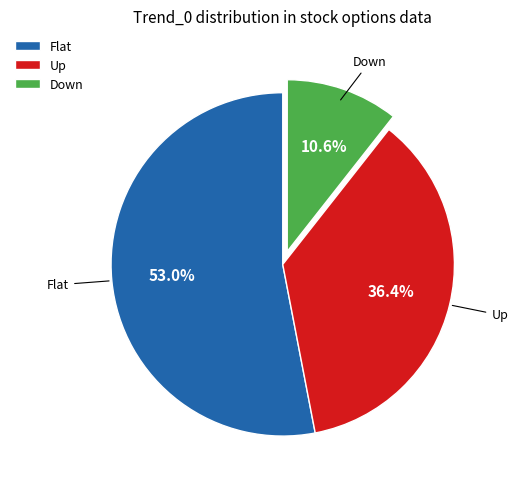

Is there any slice that represents more than half of the pie?

Yes